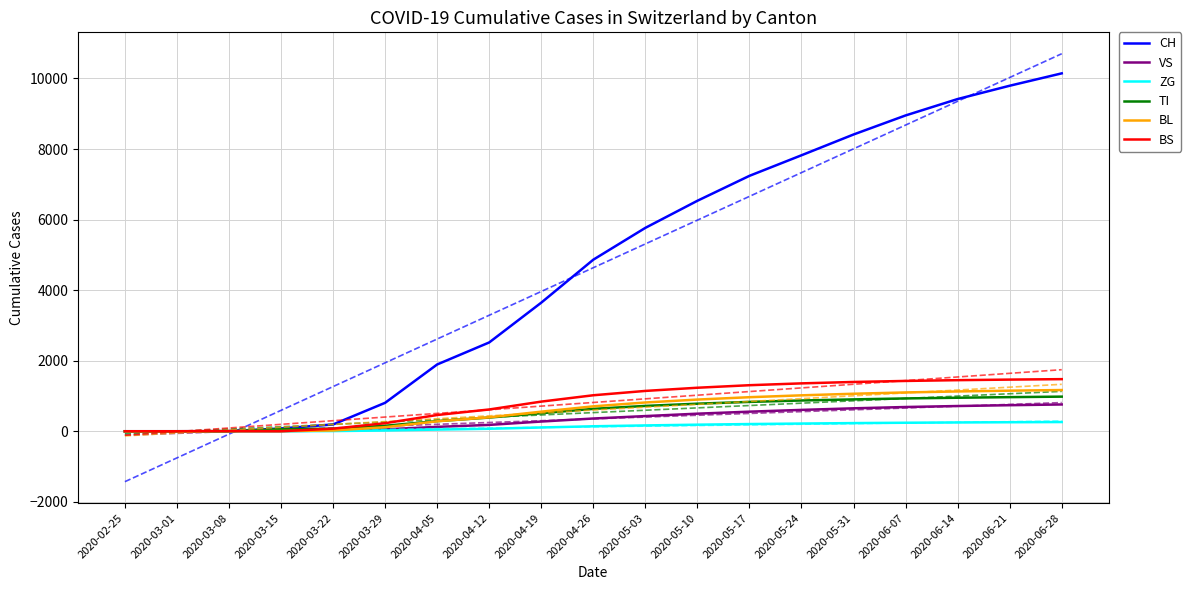

What is the label of the 11th point from the right?

2020-04-19